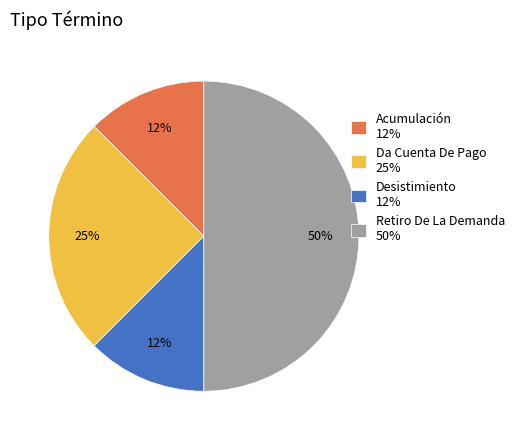

To the nearest percent, what is the difference between the Retiro De La Demanda and Da Cuenta De Pago slice percentages?

25%